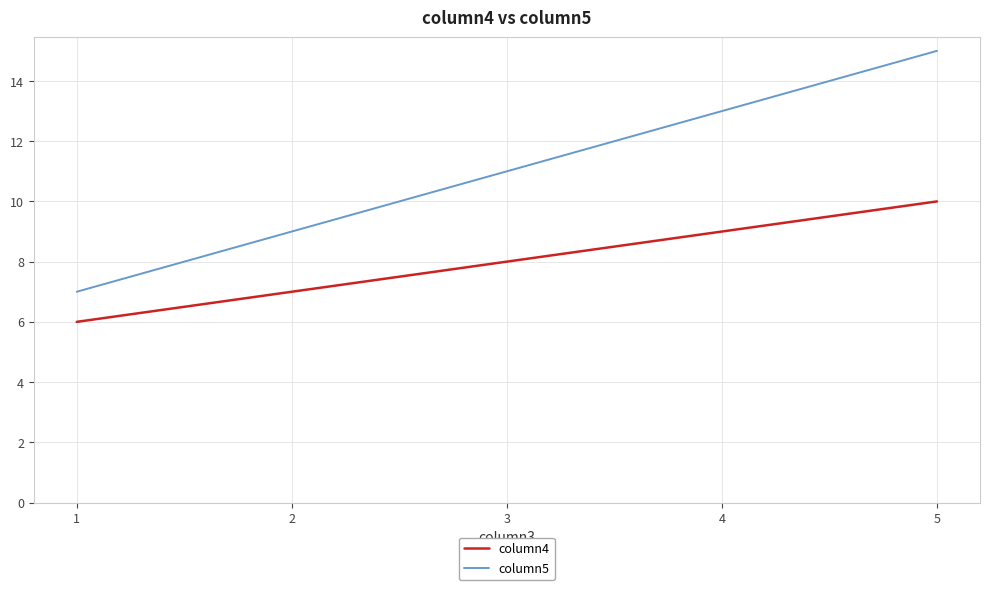

How many lines are shown in the chart?

2